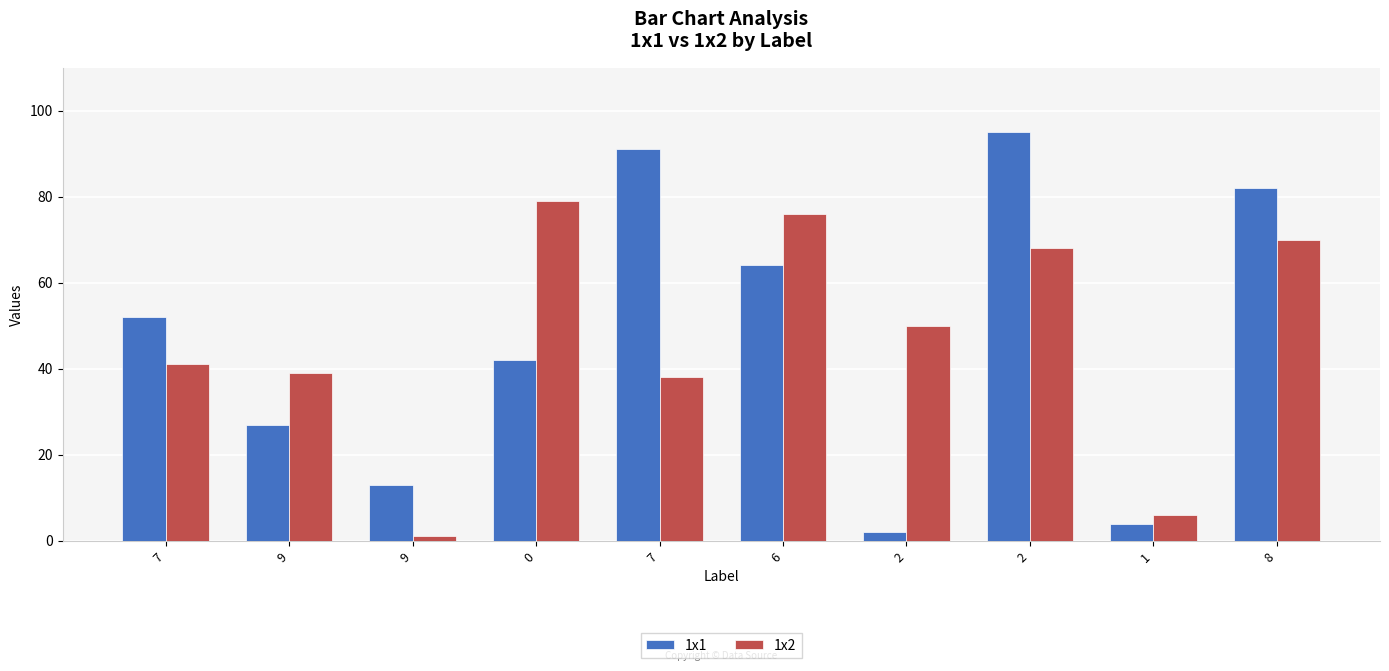

What are all the series names shown in the legend?

1x1, 1x2